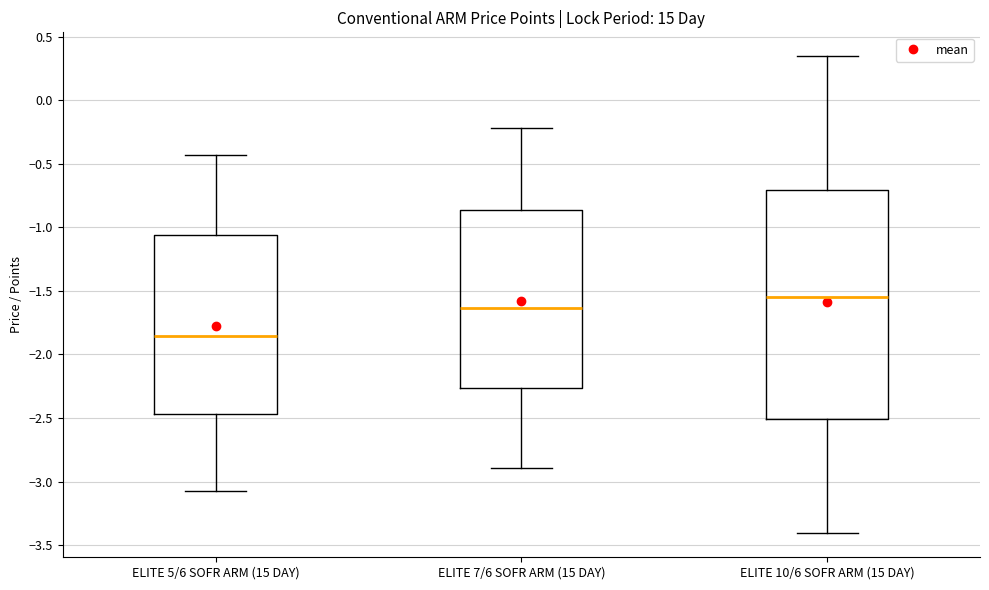

Where does the lower whisker of the box for ELITE 10/6 SOFR ARM (15 DAY) end on the y-axis? The values are not printed on the chart, so give them approximately, as read against the axis.

-3.40